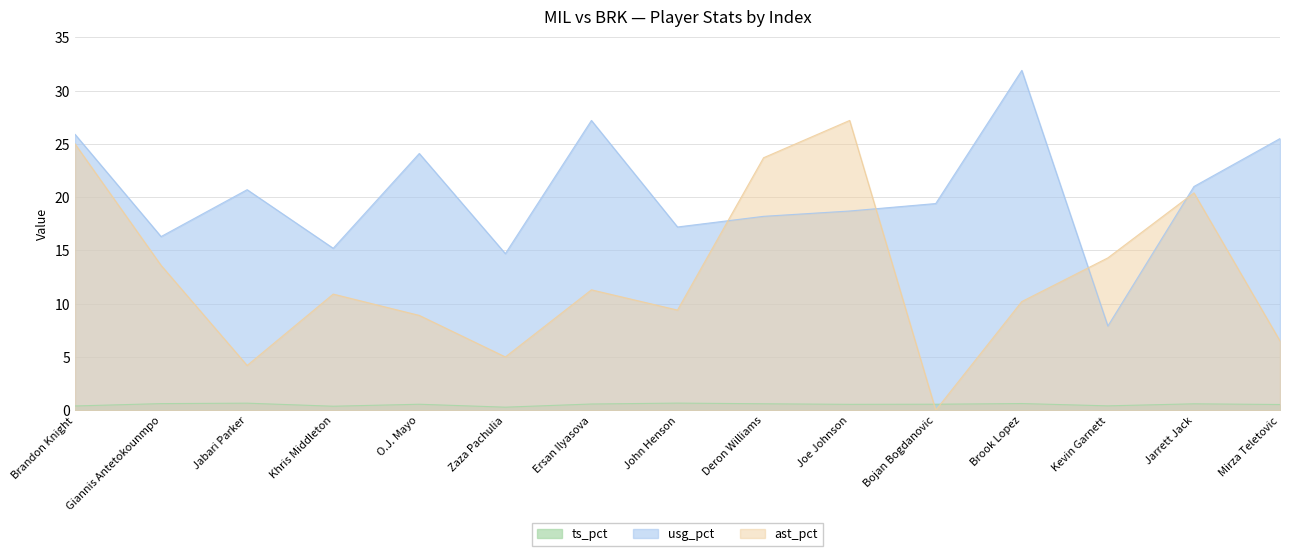

True or false: usg_pct and ts_pct intersect in this chart.

False